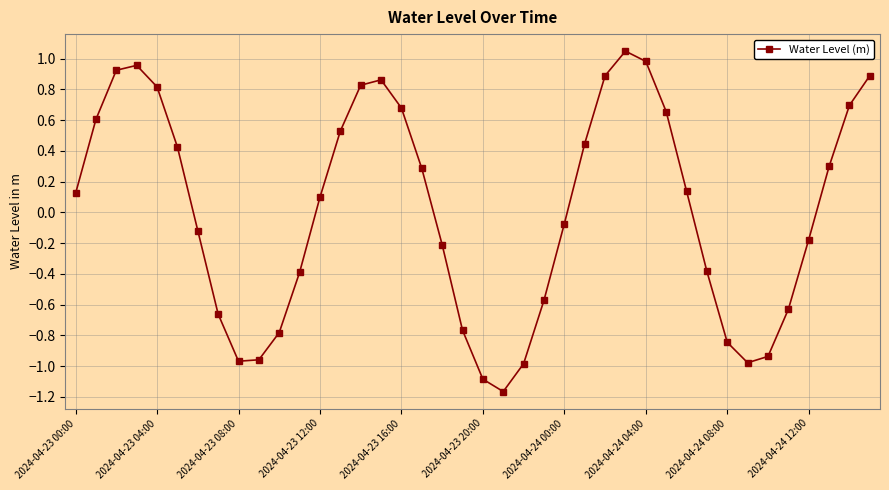

How many points are lower than both their immediate neighbors (excluding endpoints)?

3